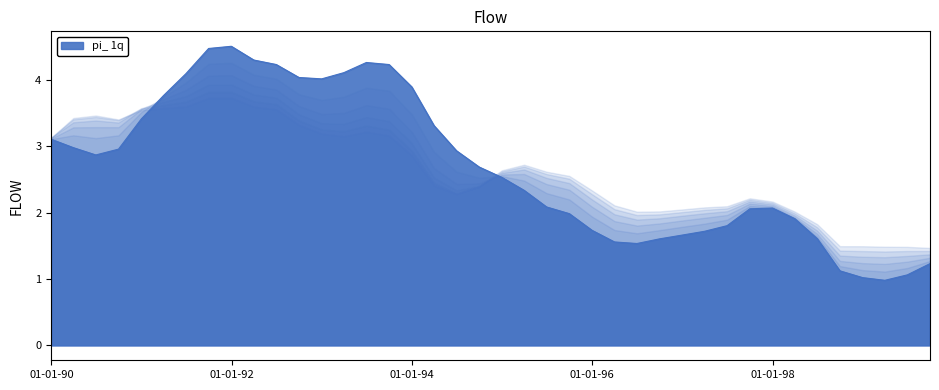

Does the chart have visible grid lines?

No